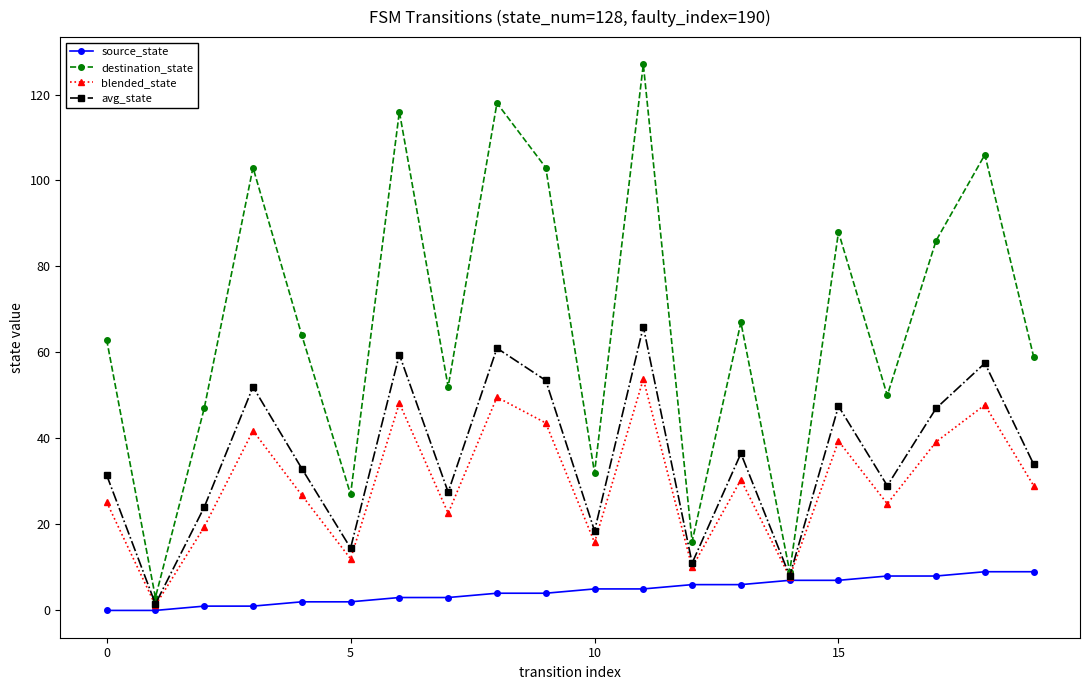

Which series has the widest spread of values?

destination_state